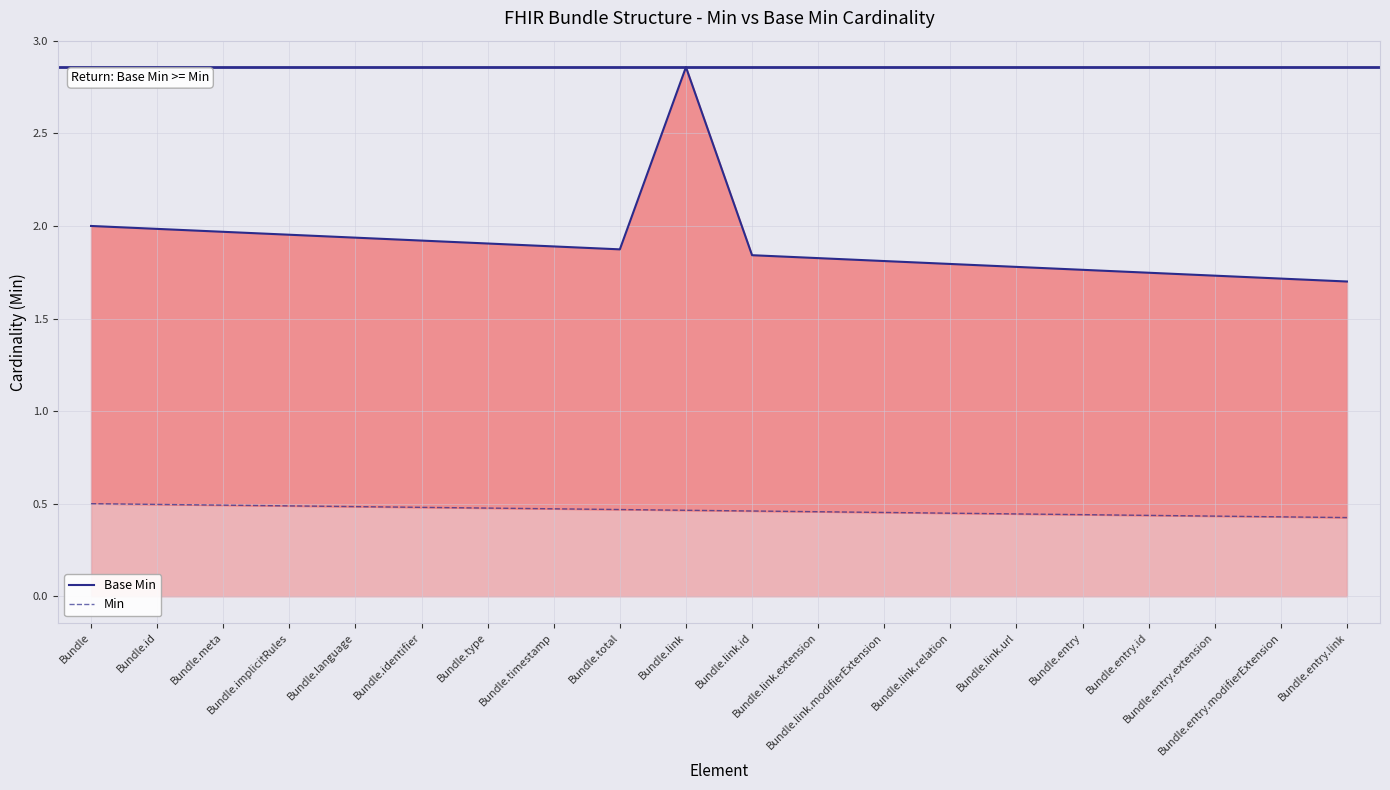

At which category is the sum across all series the highest?

Bundle.link